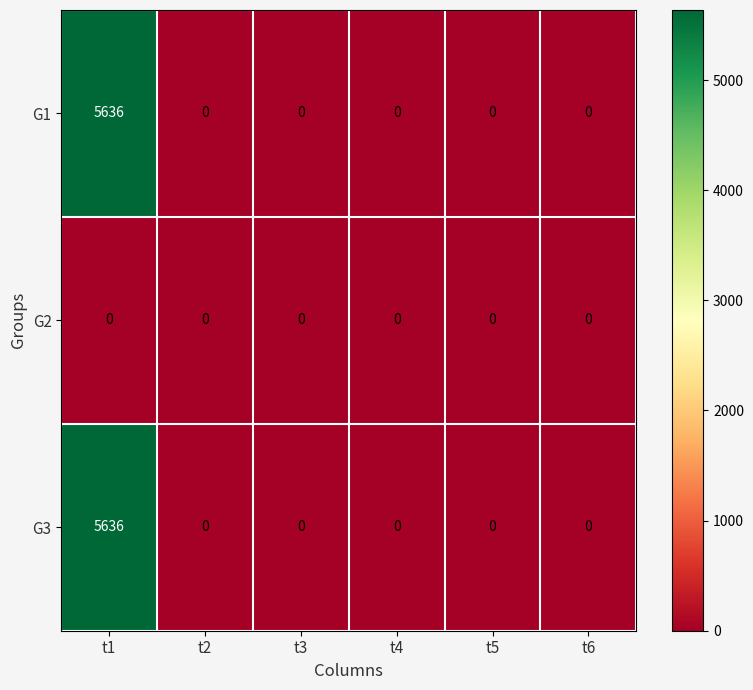

Reading left to right, what are all the values shown in this chart?

G1: 5636	0	0	0	0	0
G2: 0	0	0	0	0	0
G3: 5636	0	0	0	0	0